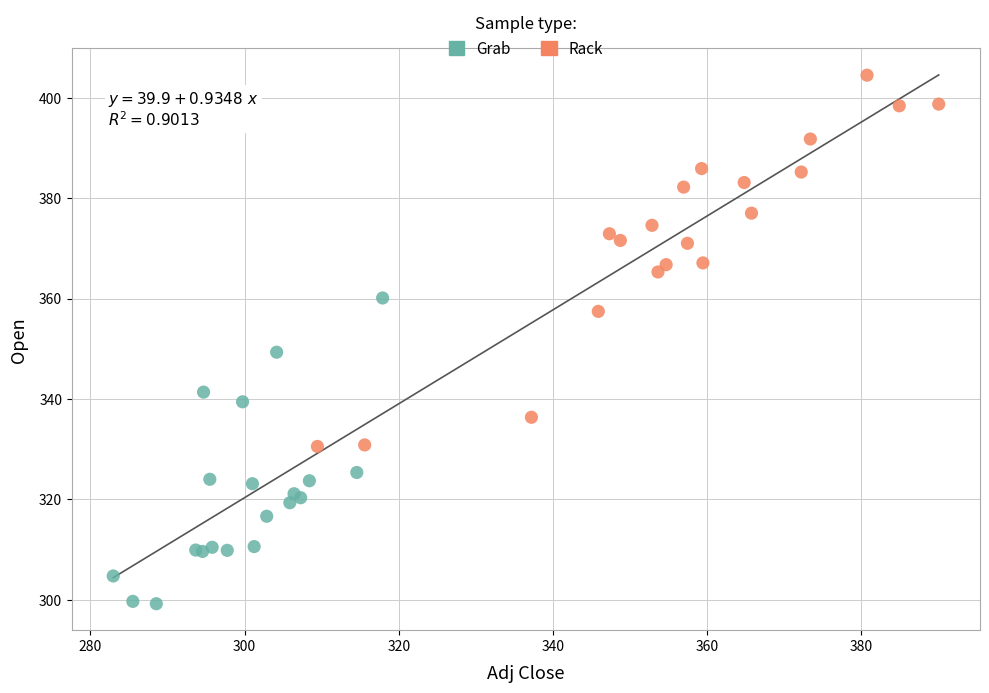

Which series has the widest spread of Y values?

Rack